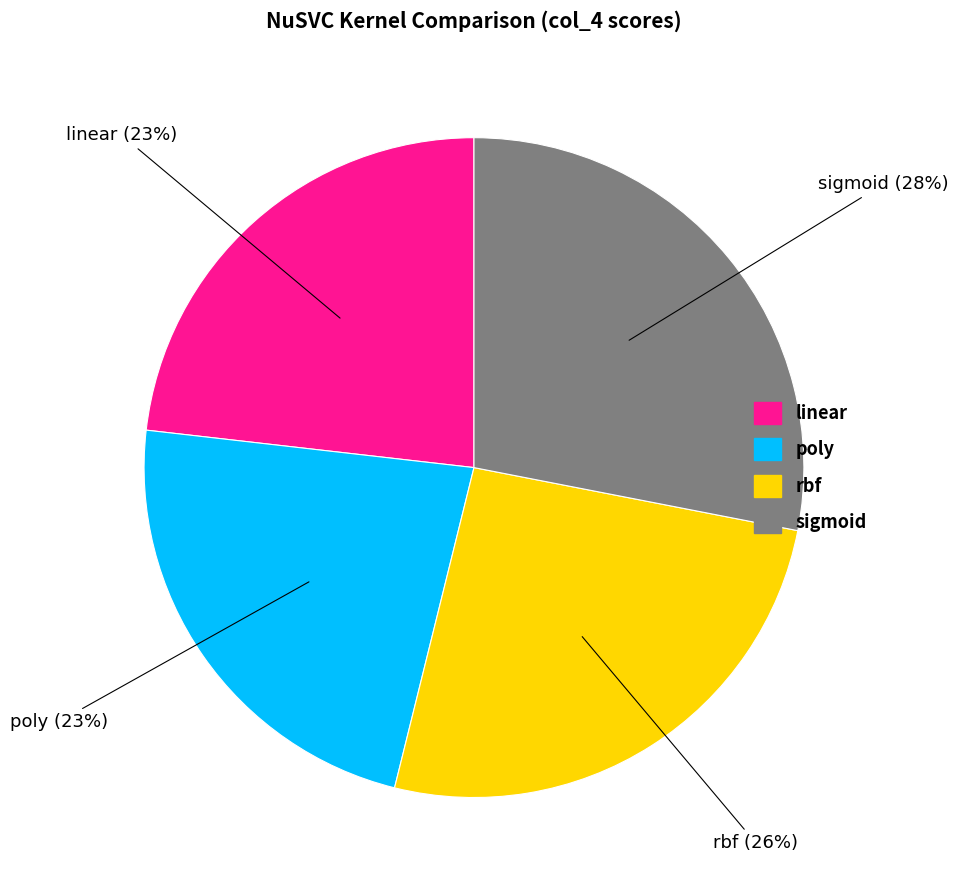

To the nearest percent, what is the average slice percentage?

25%